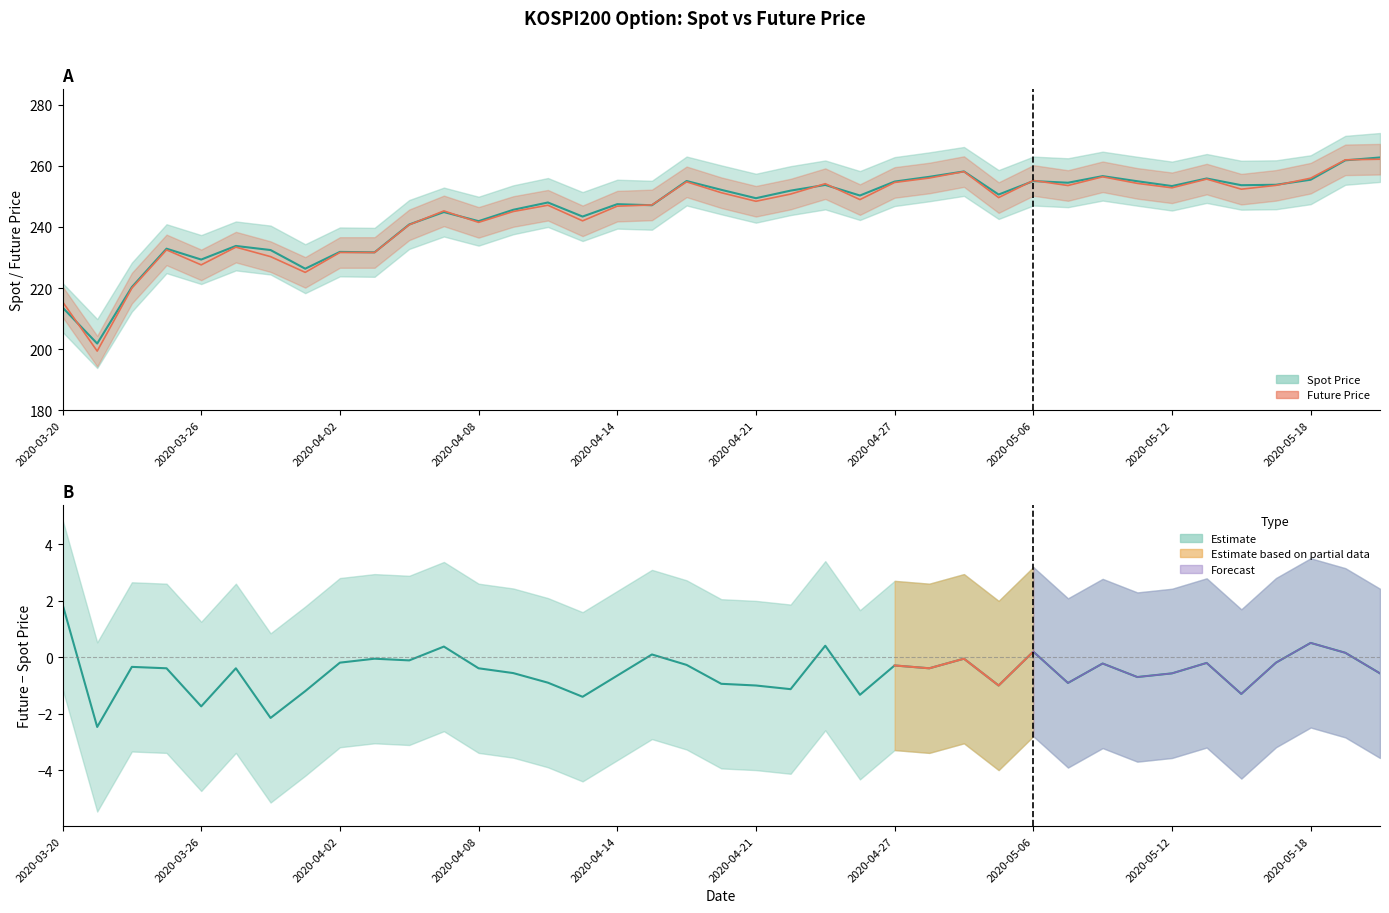

Which series ends up on top after the final intersection of Spot Price and Future Price?

Spot Price